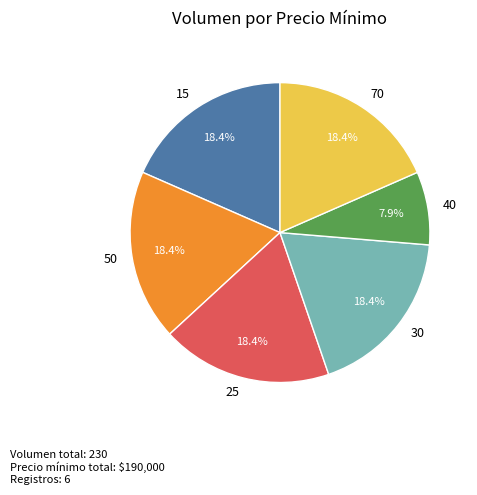

Which category has the smallest portion of the pie?

40